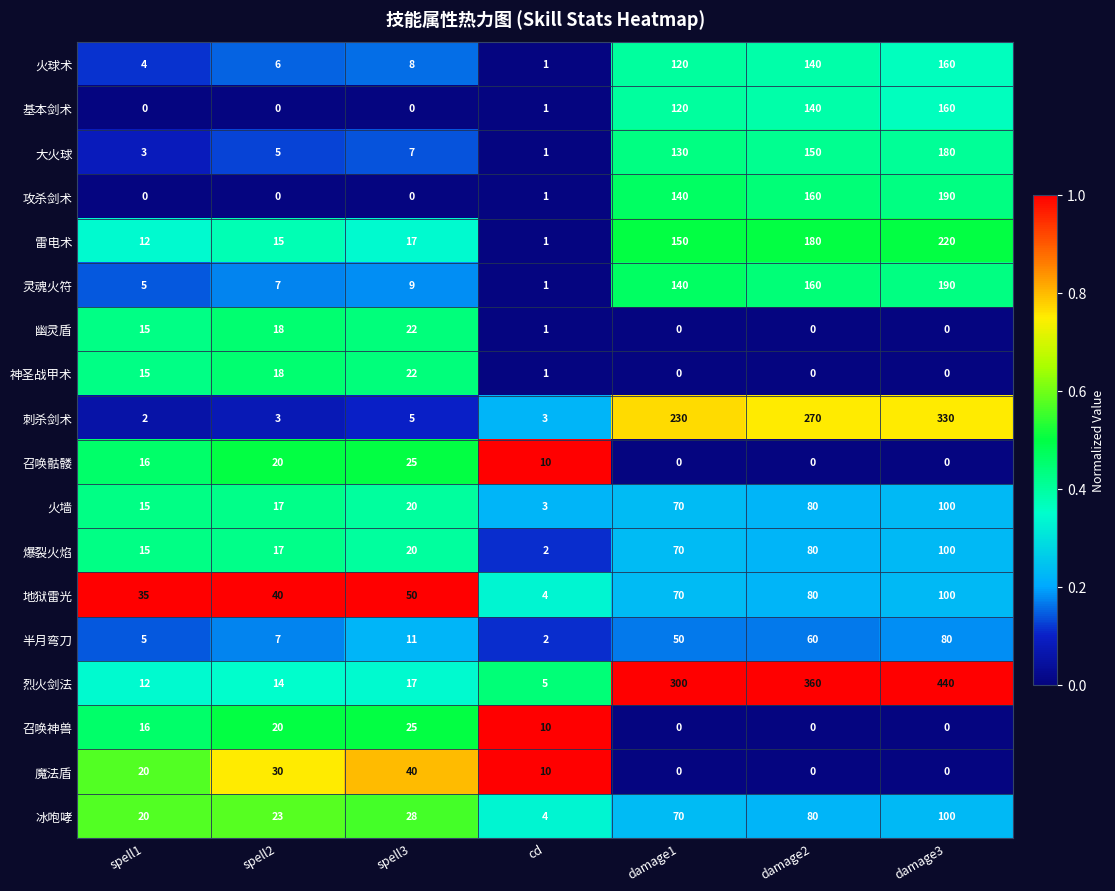

Which series has the widest spread of values?

烈火剑法